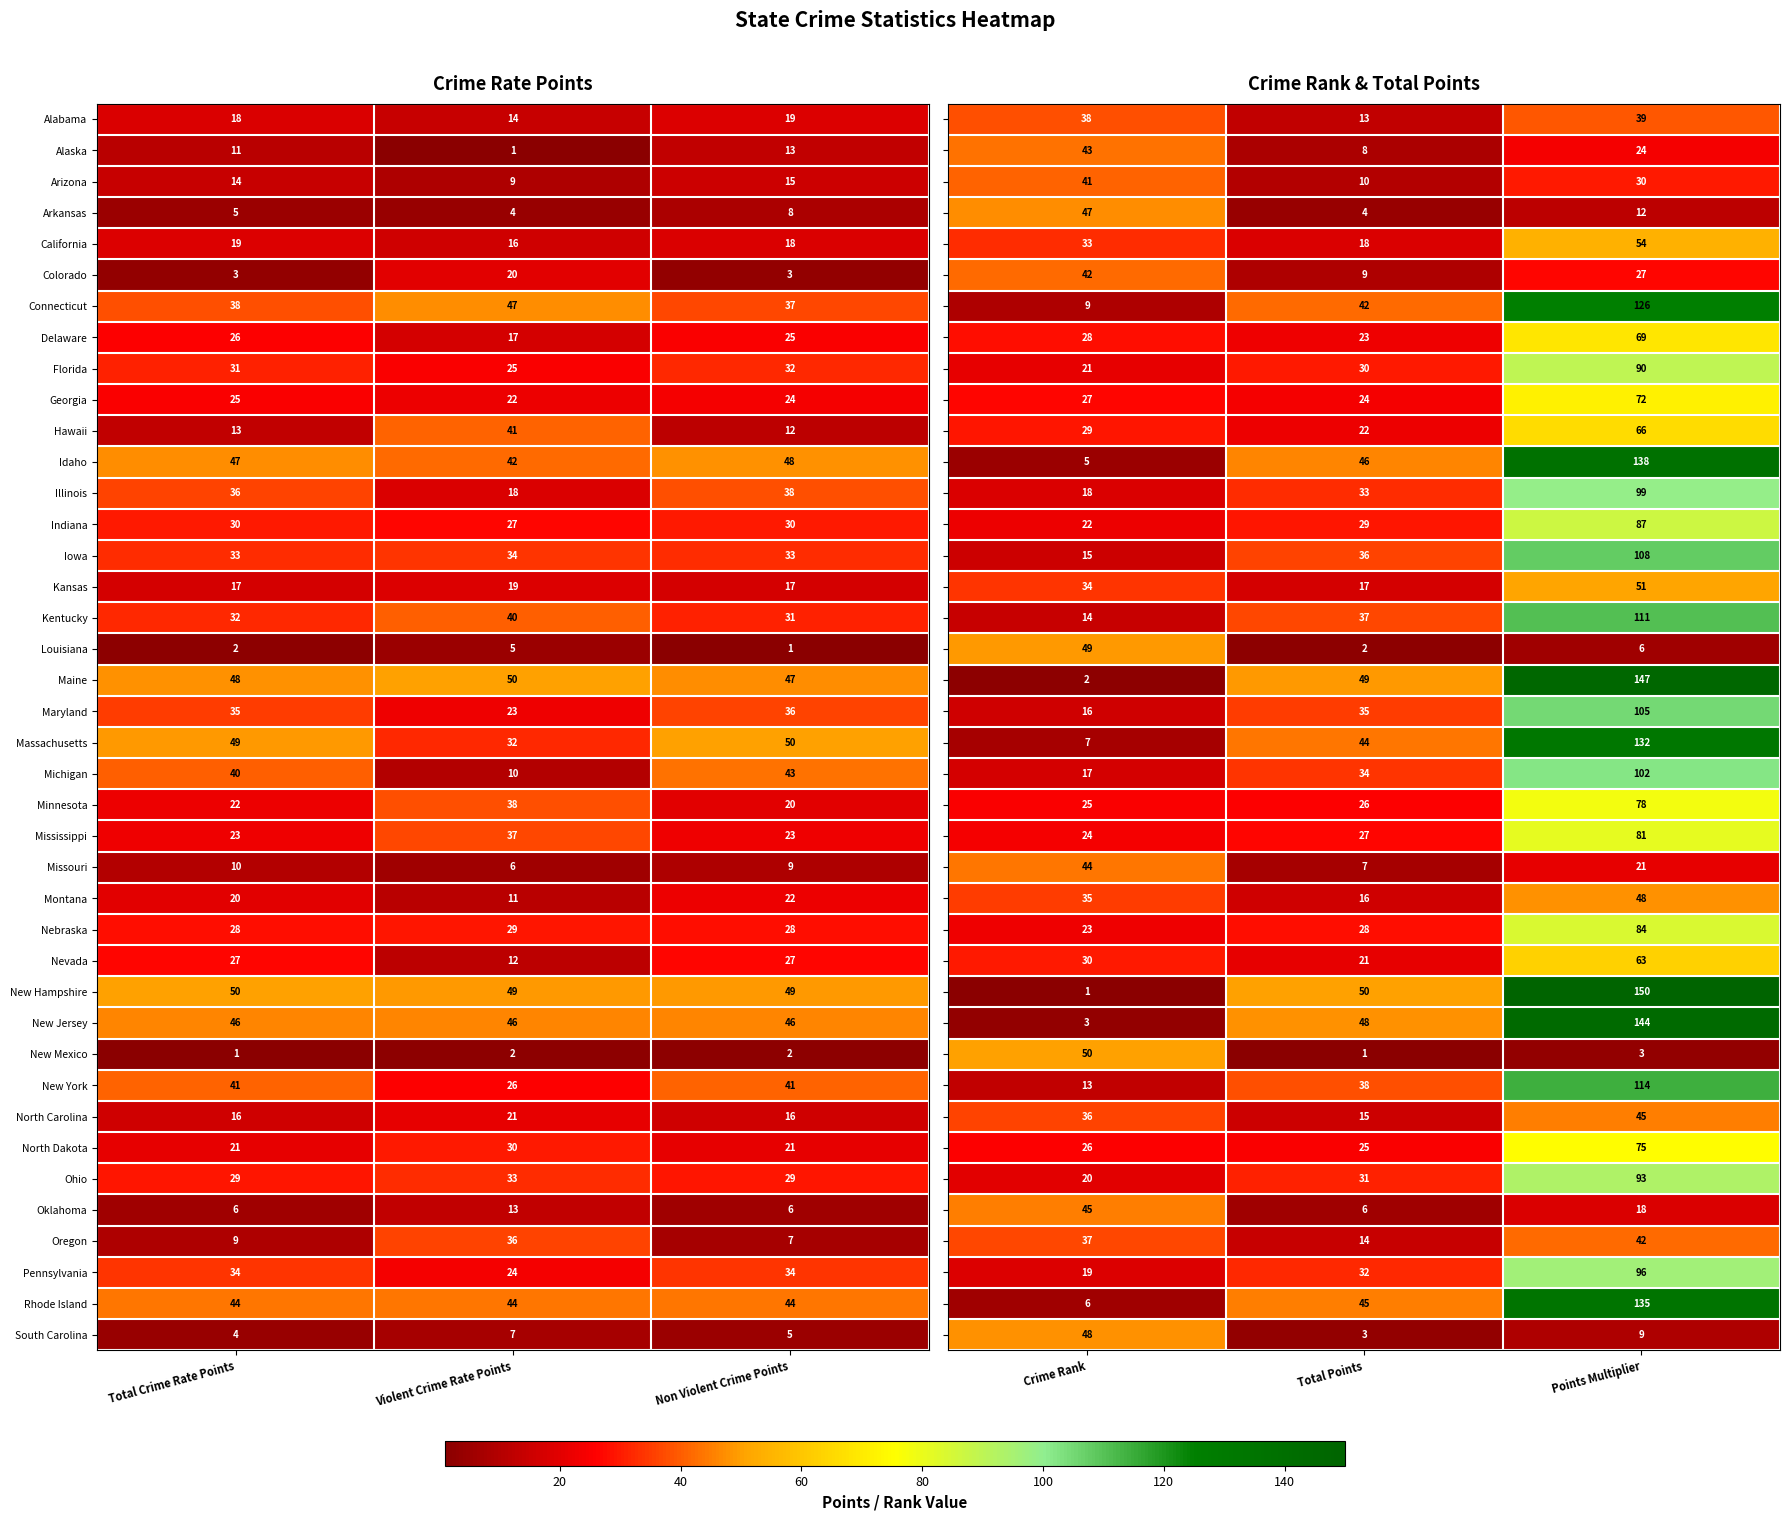

The value of California at Total Crime Rate Points is 19. True or false?

True